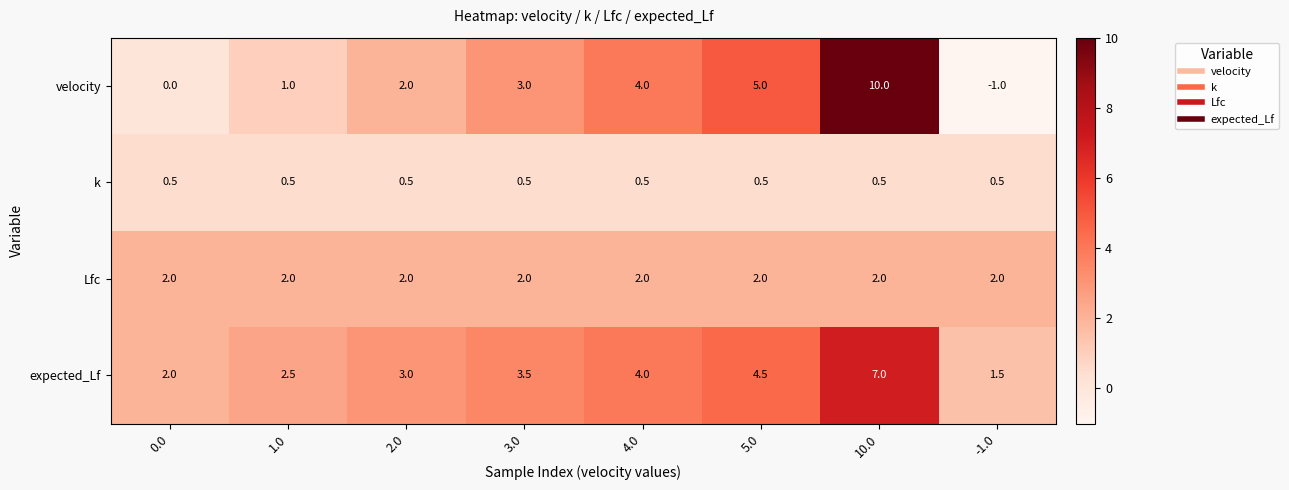

Rank the series by their maximum value, from lowest to highest.

k, Lfc, expected_Lf, velocity